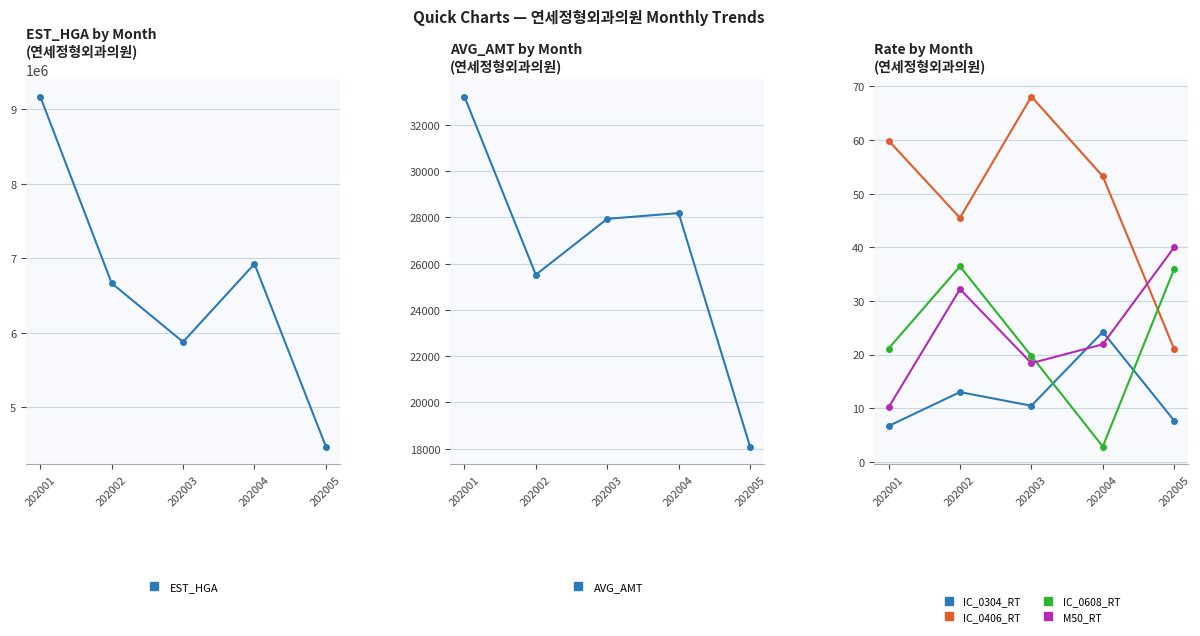

Read the AVG_AMT value at 202004.

28184.0